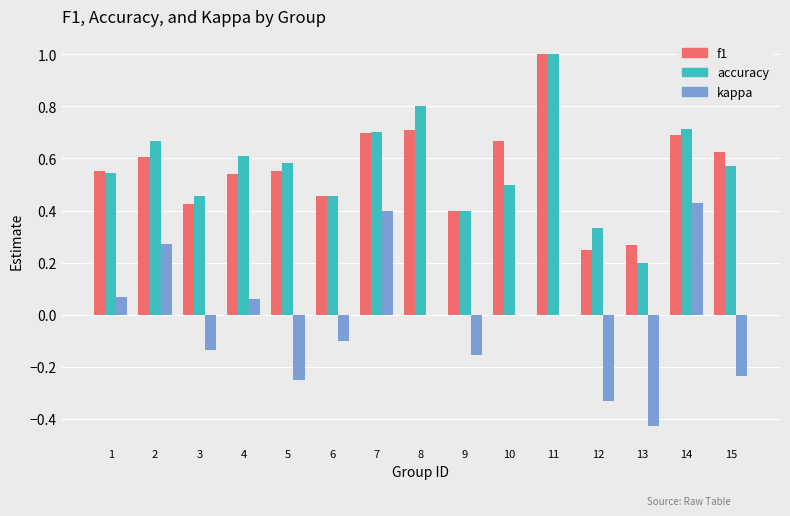

What is the sum of the accuracy values at 8 and 14?

1.5